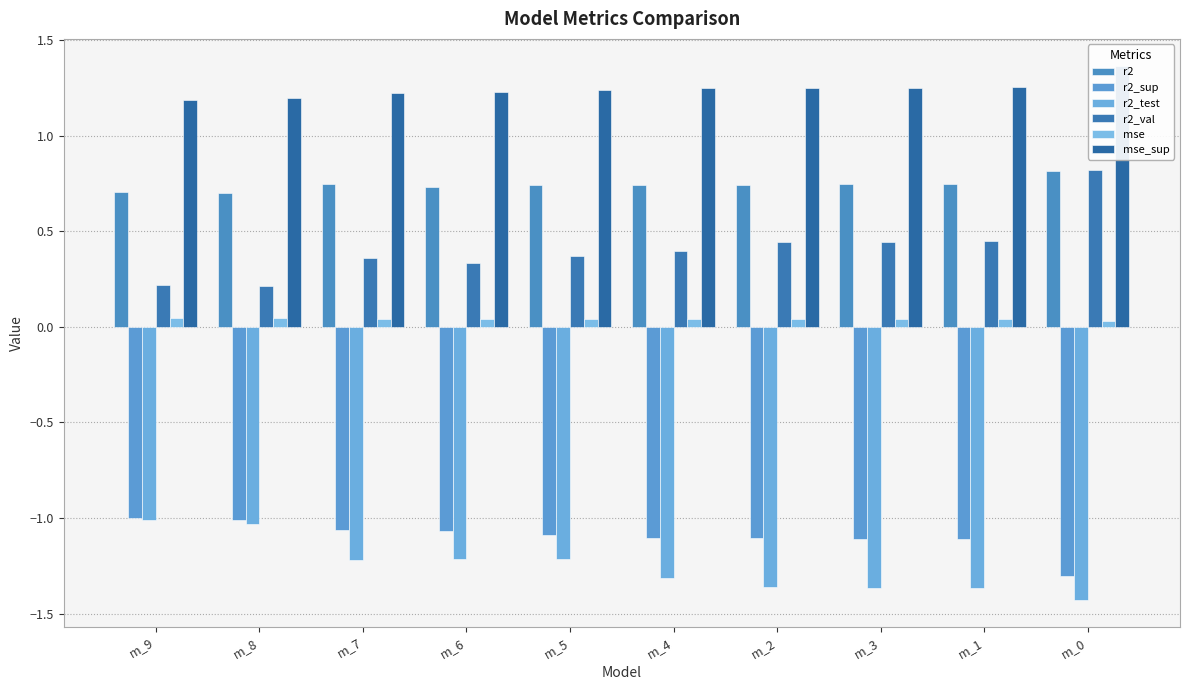

Which series has the largest total across all categories?

mse_sup